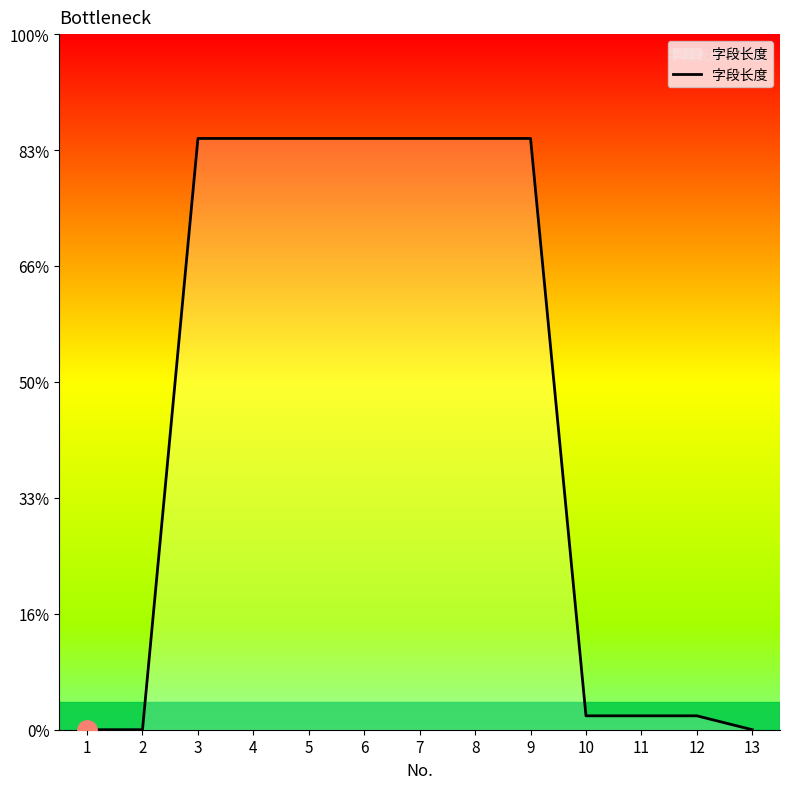

Does the chart display data point markers on the line(s)?

No